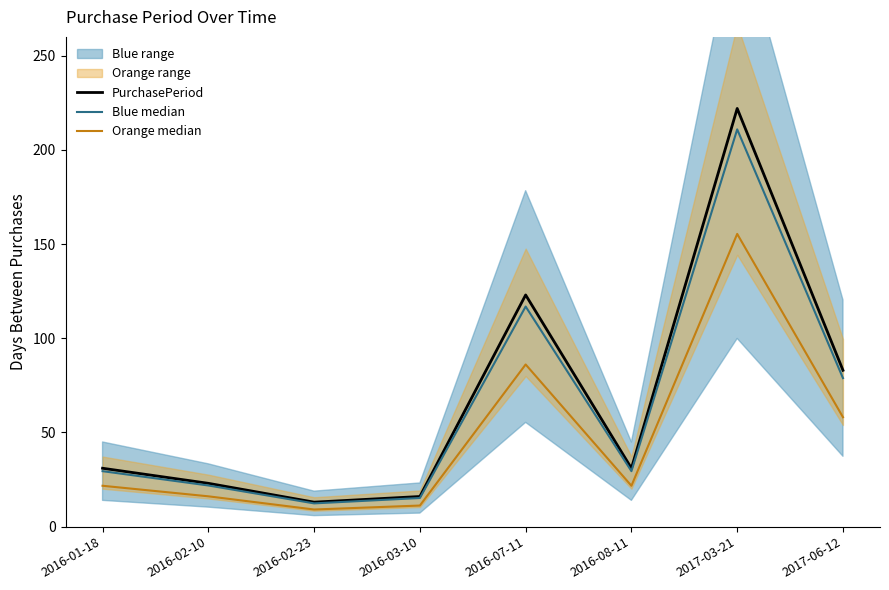

How many values in the Blue median series are below 29?

3